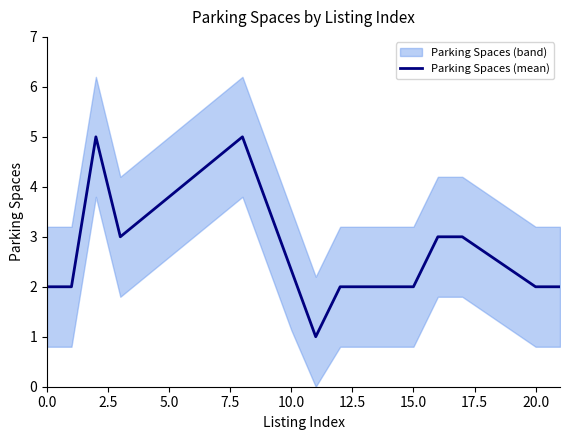

What is the lowest value of the Parking Spaces (mean) series?

1.0